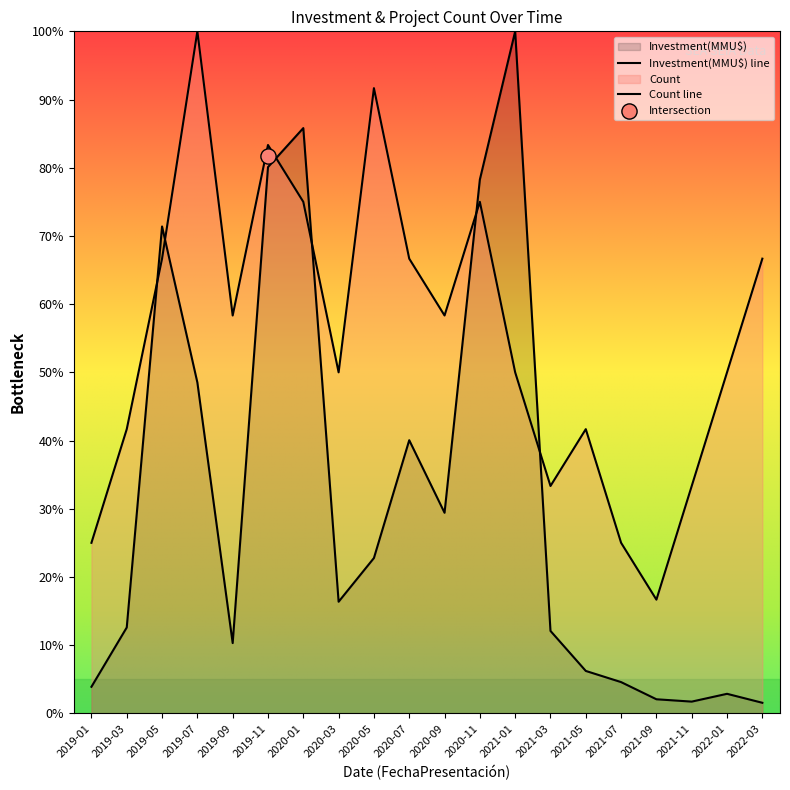

Which series reaches the maximum Y coordinate?

Count